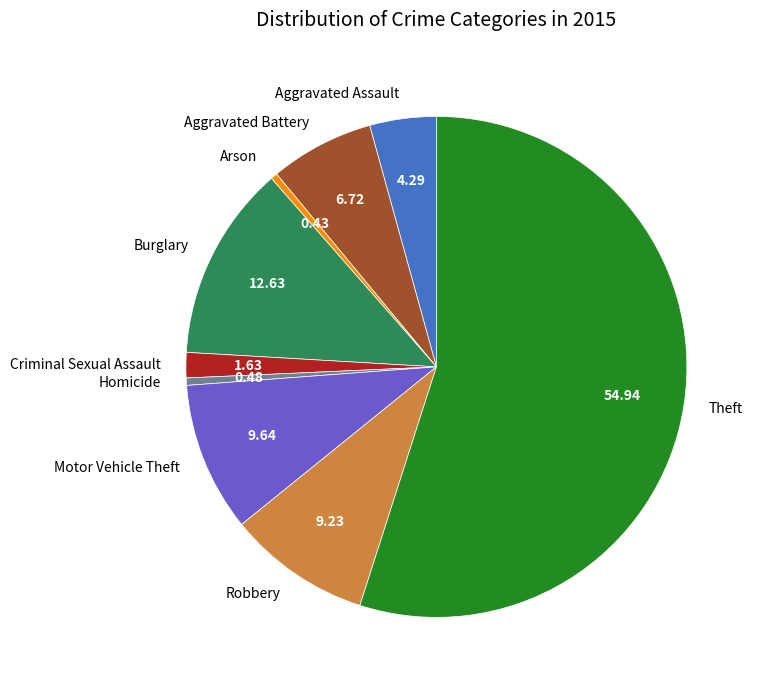

Do Aggravated Assault and Aggravated Battery together represent more than half of the pie?

No